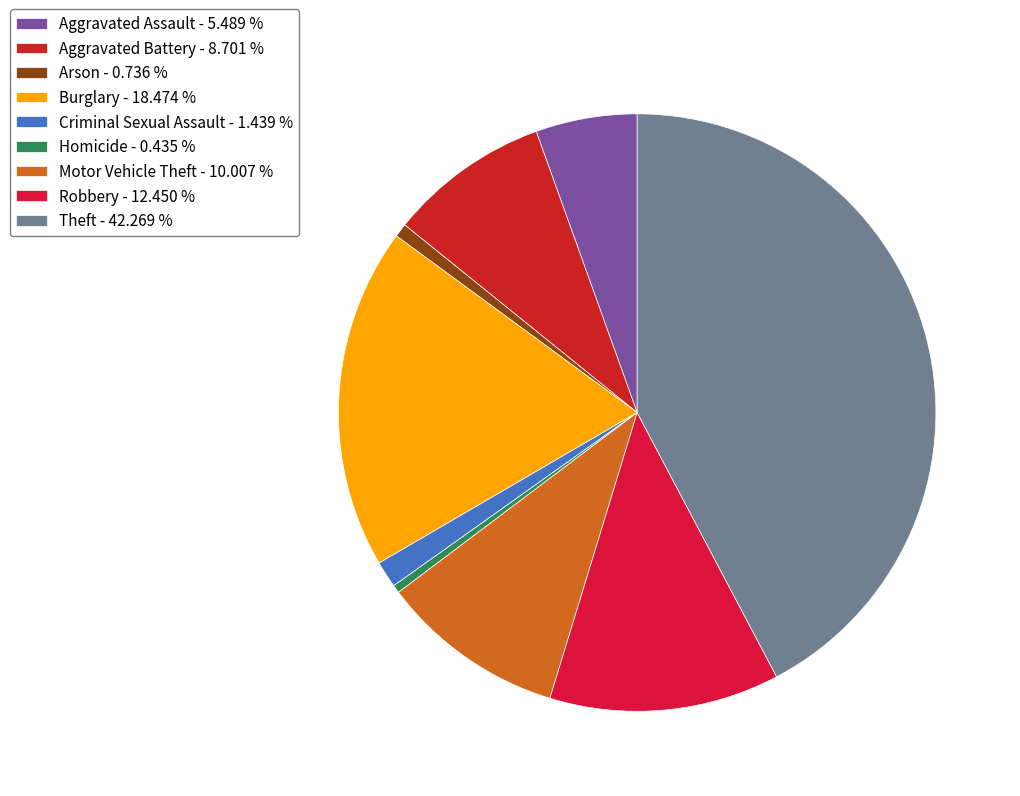

Which category has the smallest portion of the pie?

Homicide